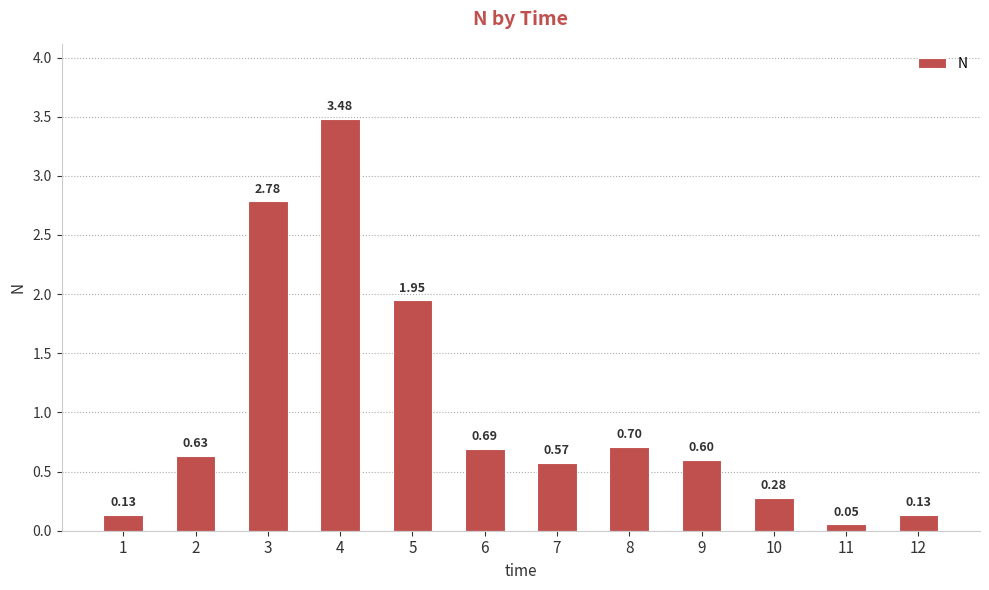

What is the sum of all values?

12.0